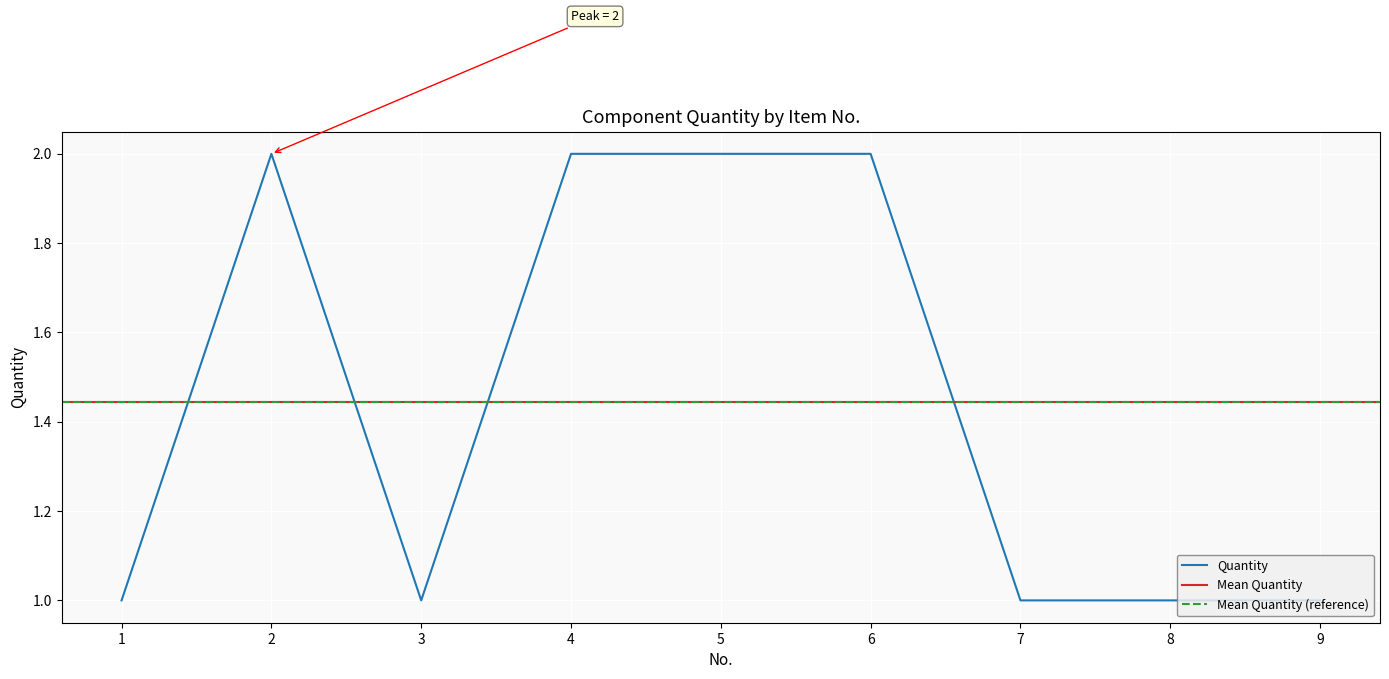

Rank the categories by value from highest to lowest.

2, 4, 5, 6, 1, 3, 7, 8, 9